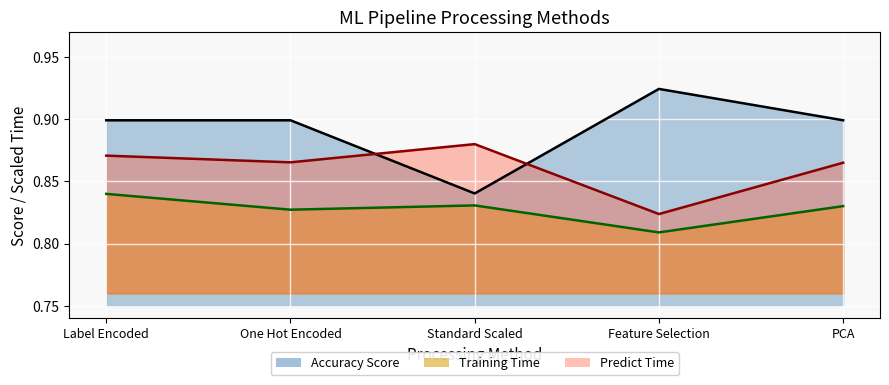

What is the lowest value of the Training Time series?

0.8